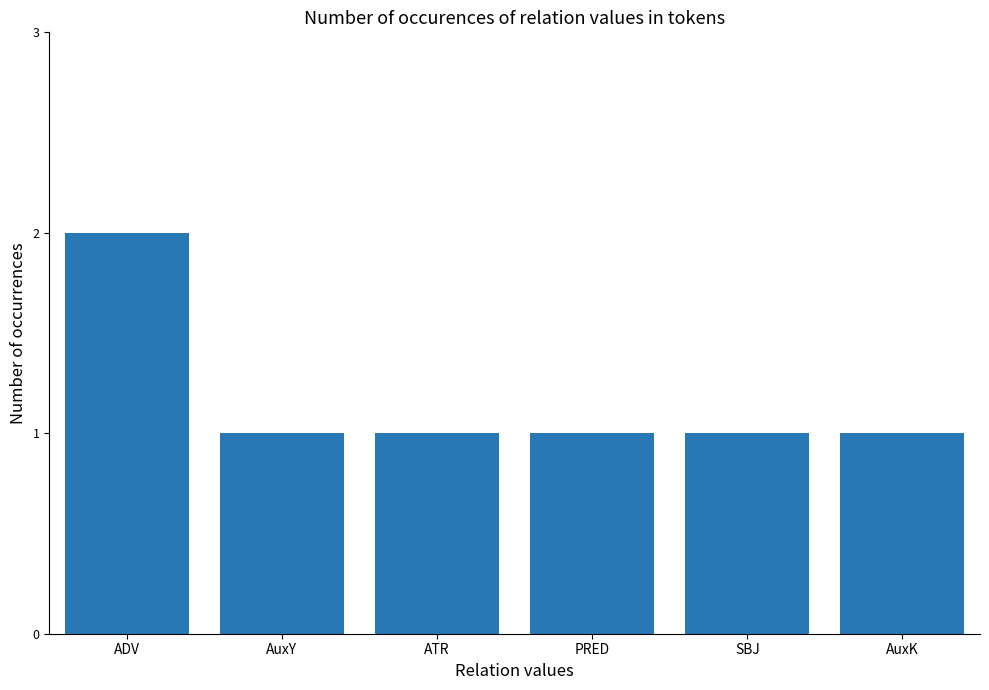

Are the bars grouped side by side (vs. stacked)?

No